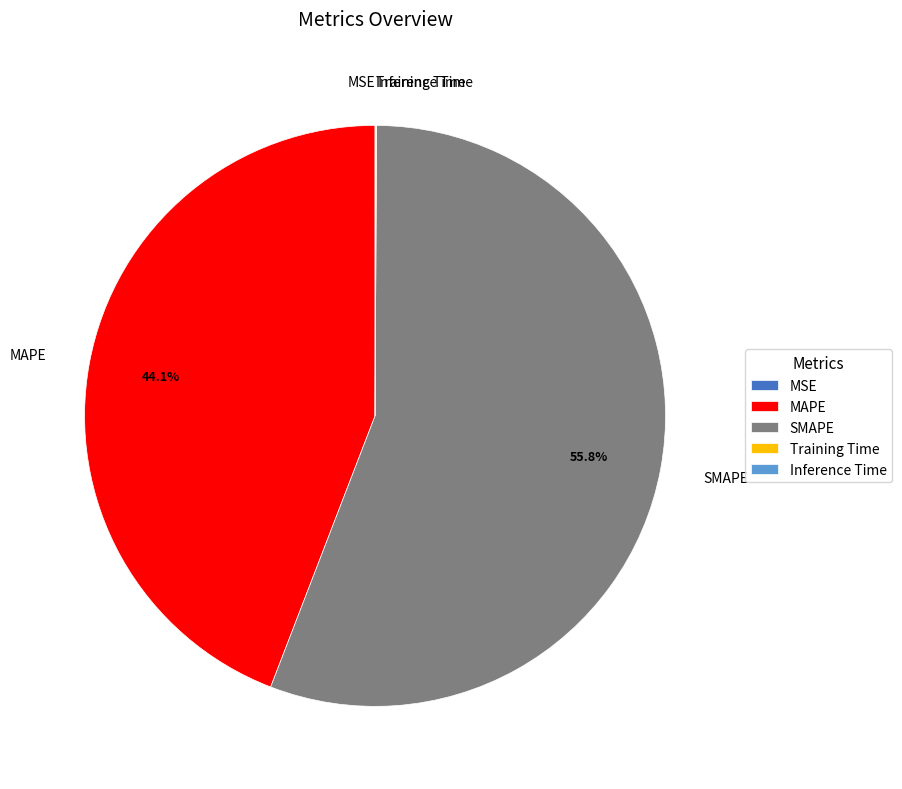

Which slice is the largest?

SMAPE